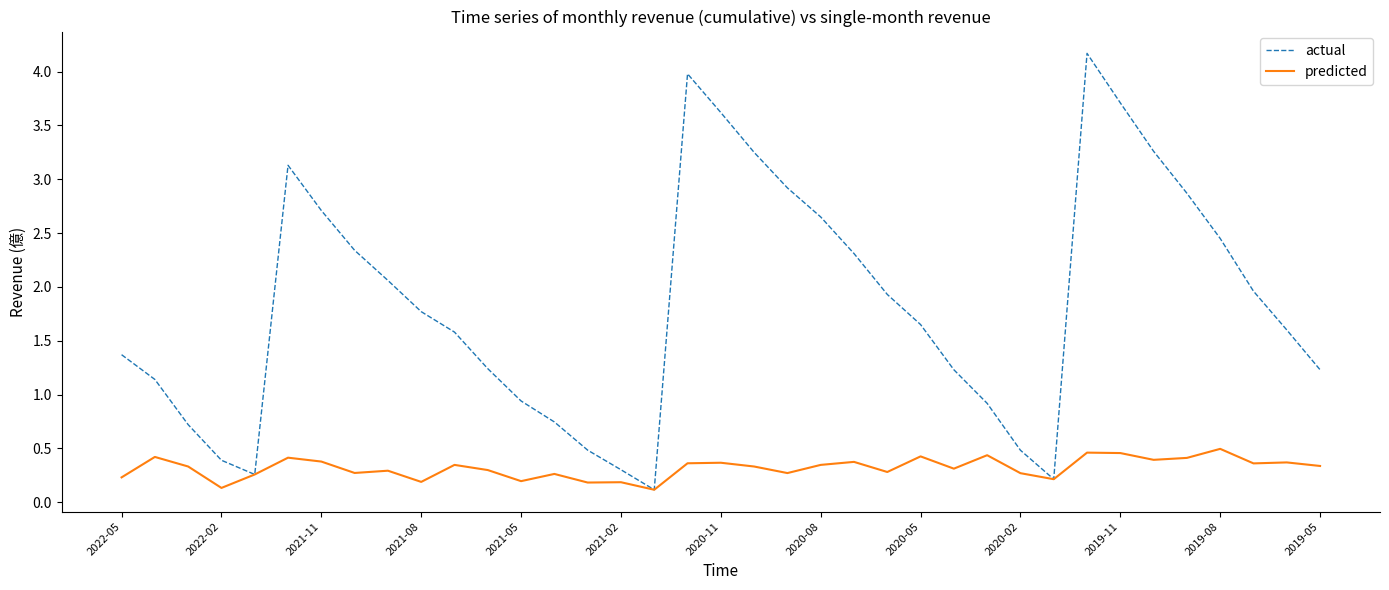

What is the maximum value for predicted?

0.5